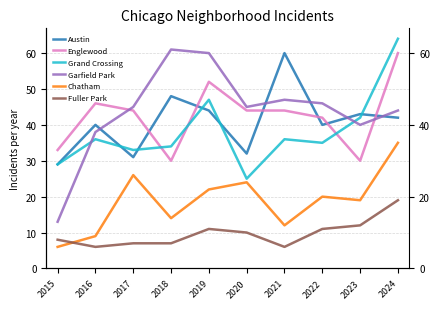

At which category is the sum across all series the highest?

2024